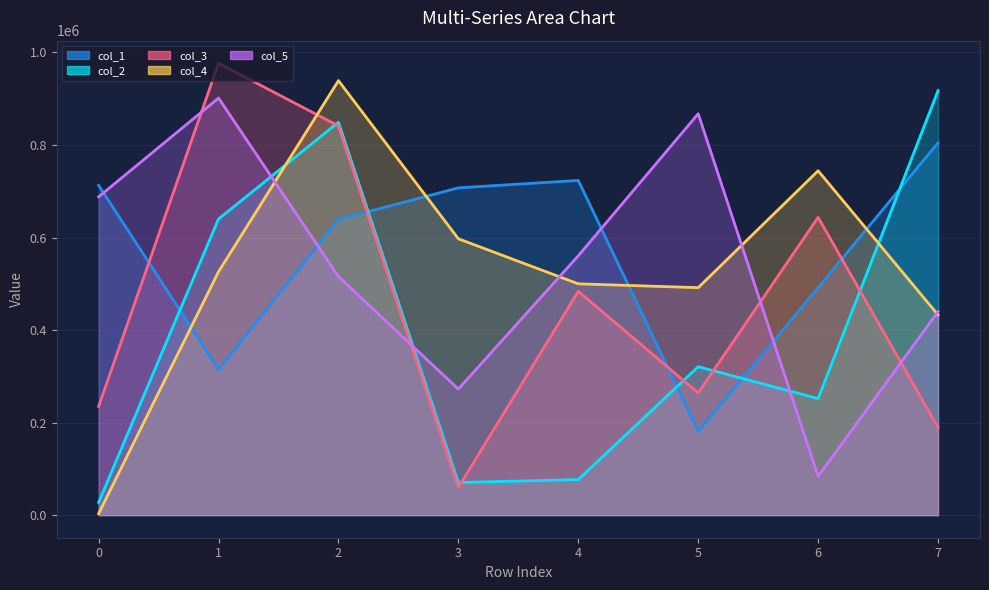

At which label is col_2 closest to 472555?

5